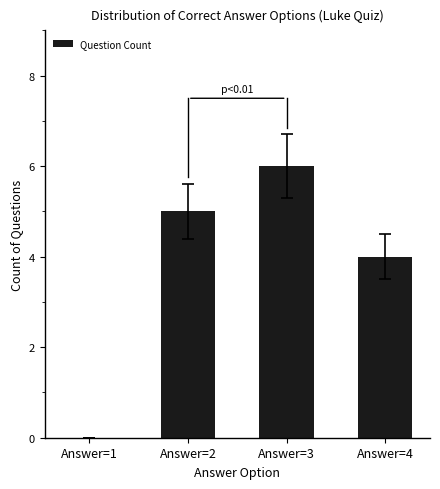

Where is the data nearest to the value 3?

Answer=4